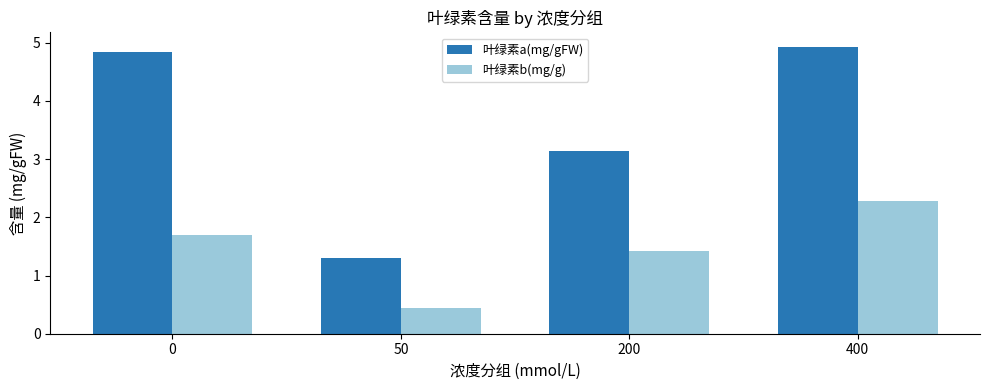

Where is 叶绿素b(mg/g) nearest to the value 1?

200